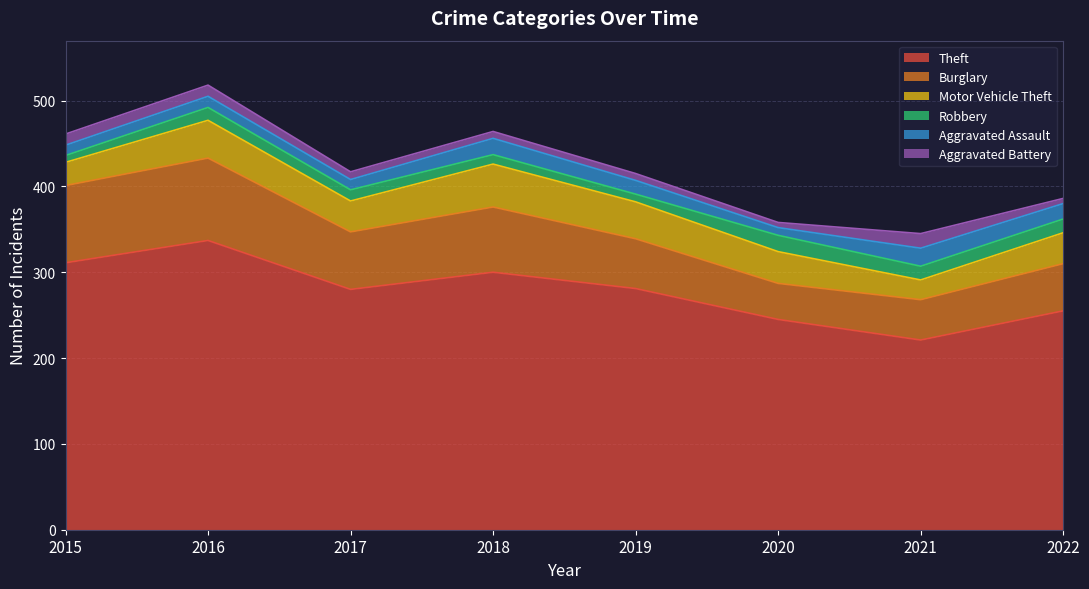

The Burglary series shows 47 at 2021. True or false?

True